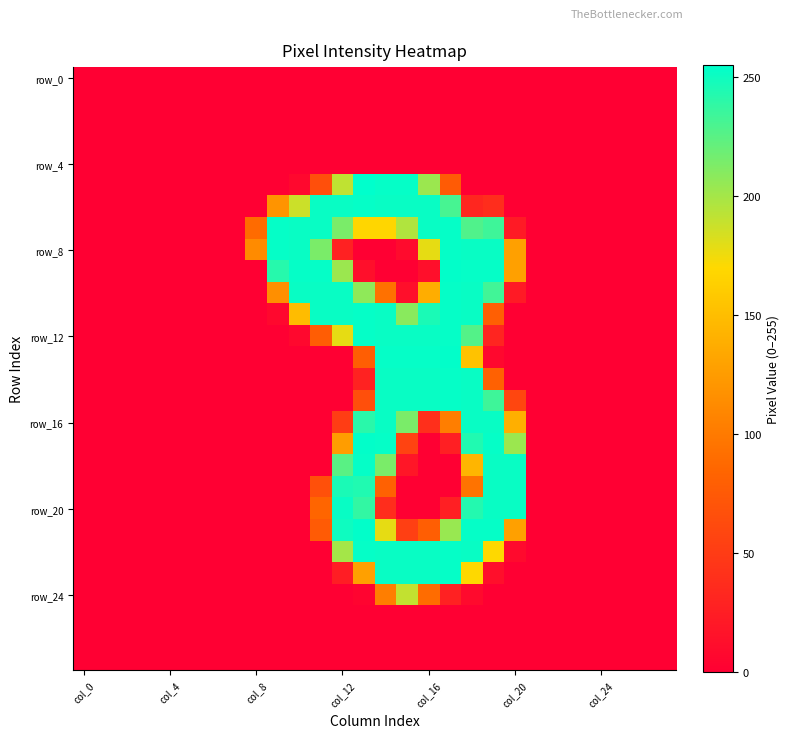

At how many categories does at least one series exceed 13?

13